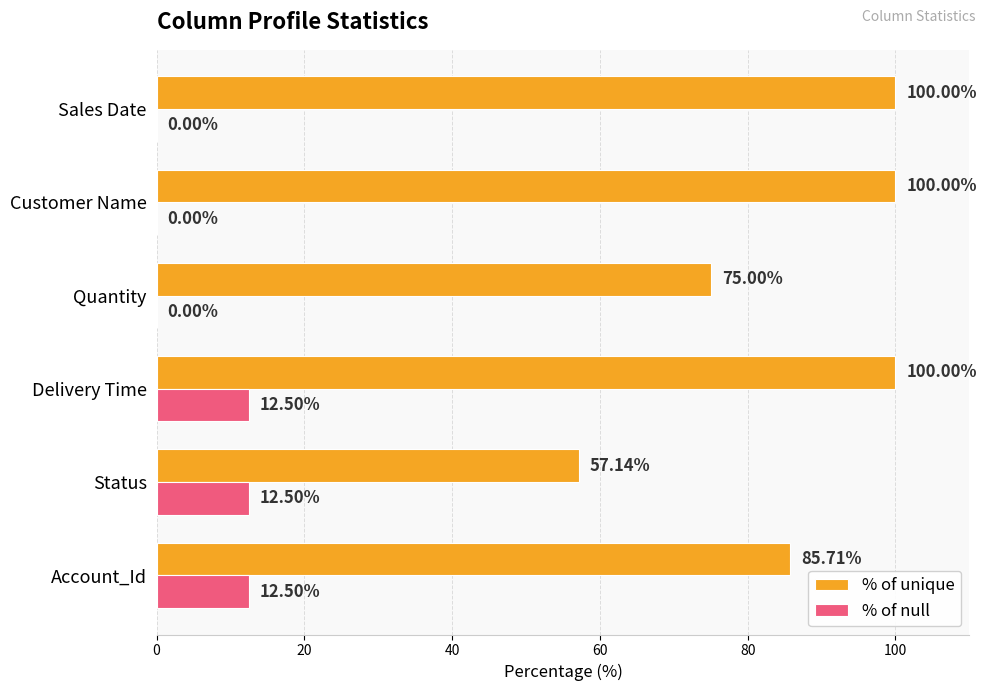

What is the greatest value displayed?

100.0